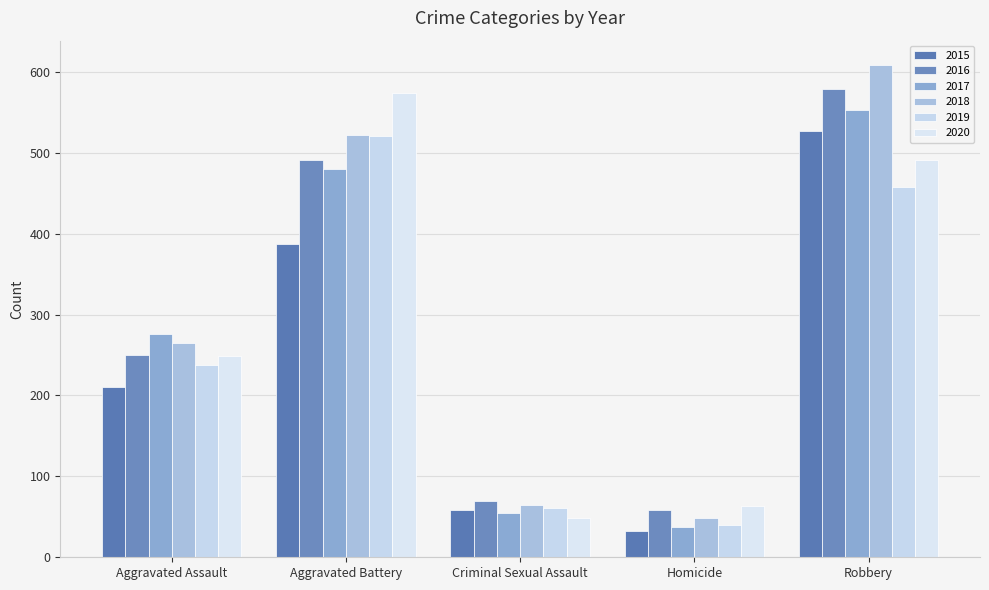

How many distinct data groups are displayed?

6